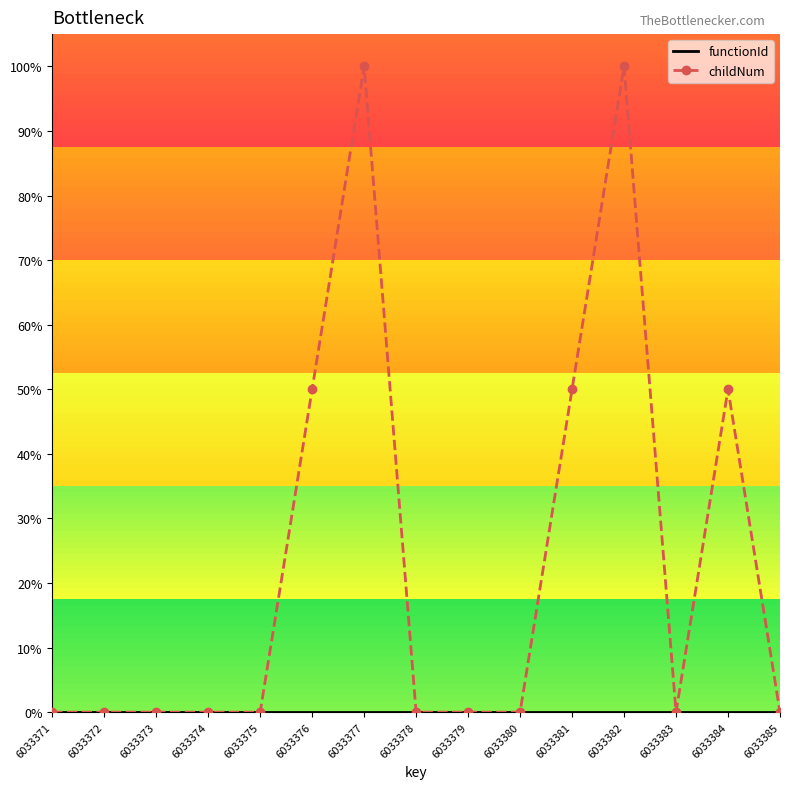

Is it true that childNum equals 0.0 at 6033380?

True